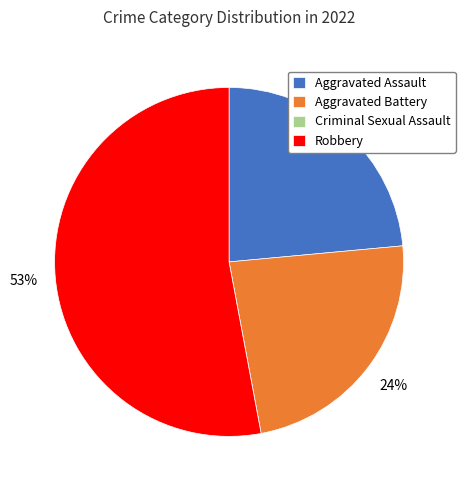

Which has a higher value, Robbery or Aggravated Assault?

Robbery